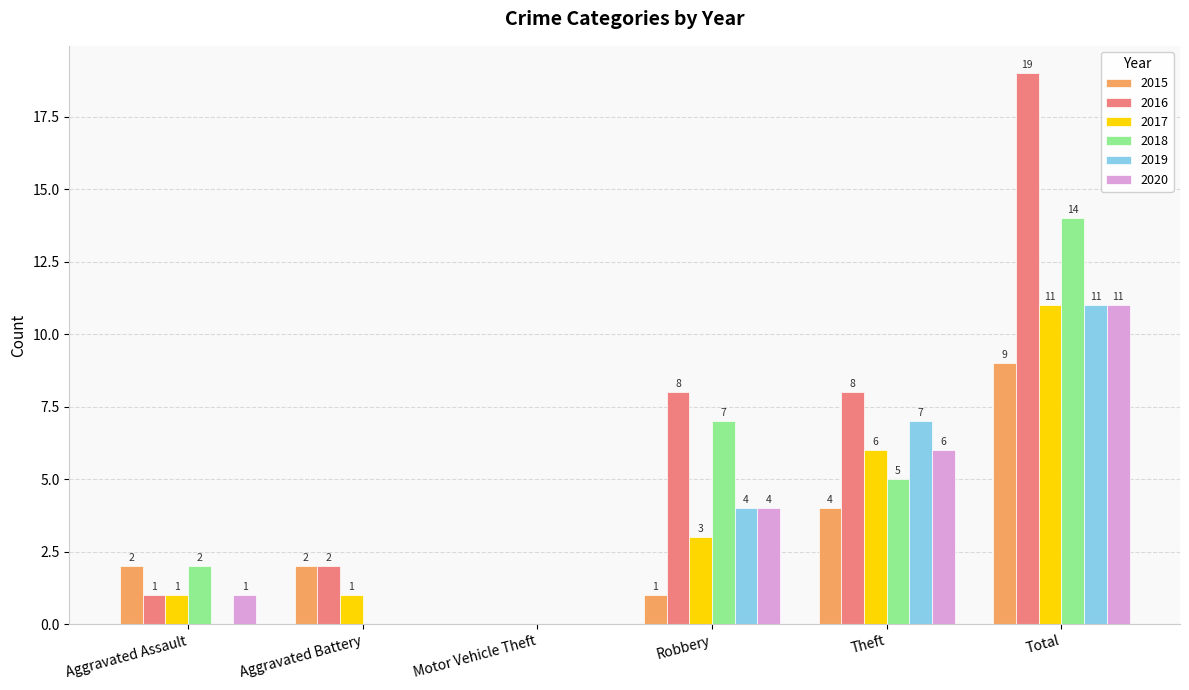

Which series changed the most between Aggravated Battery and Total?

2016